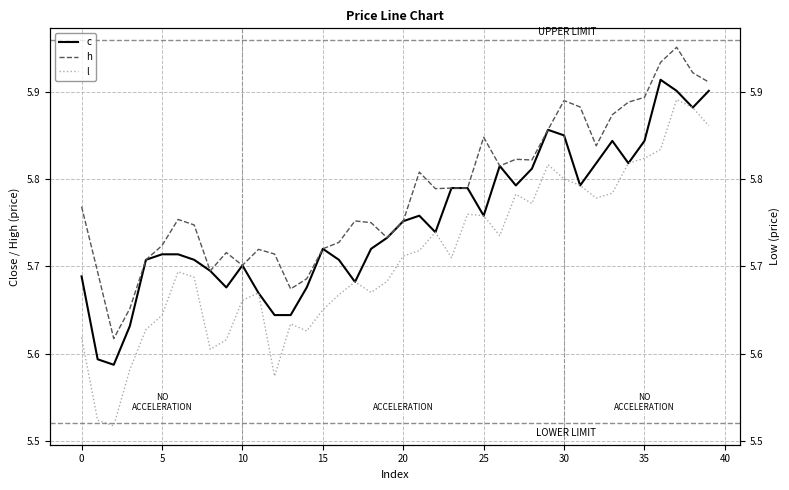

What are all the series names shown in the legend?

c, h, l